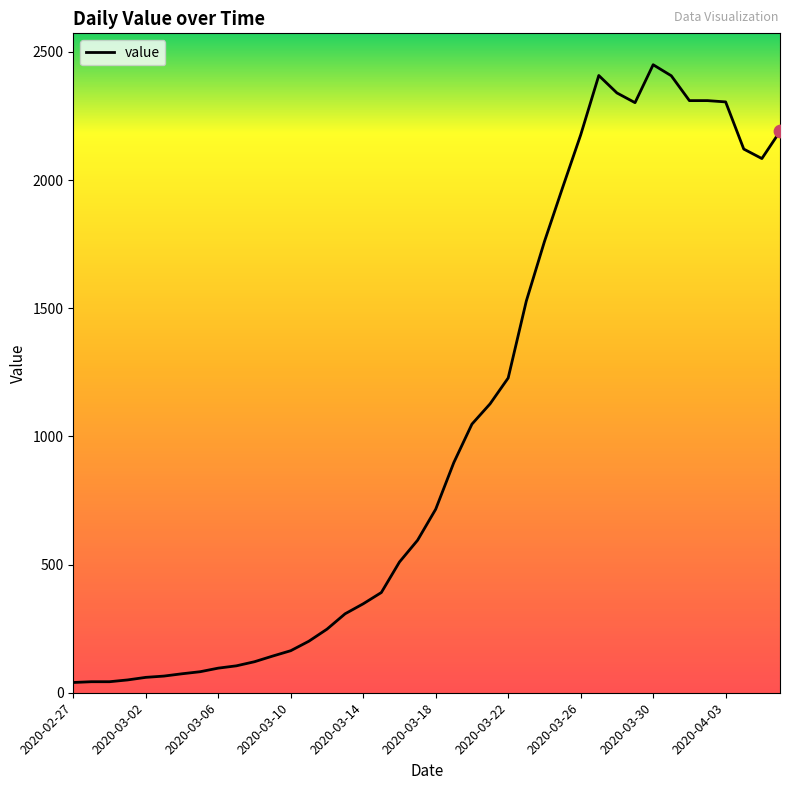

What is the difference between the maximum and minimum values?

2410